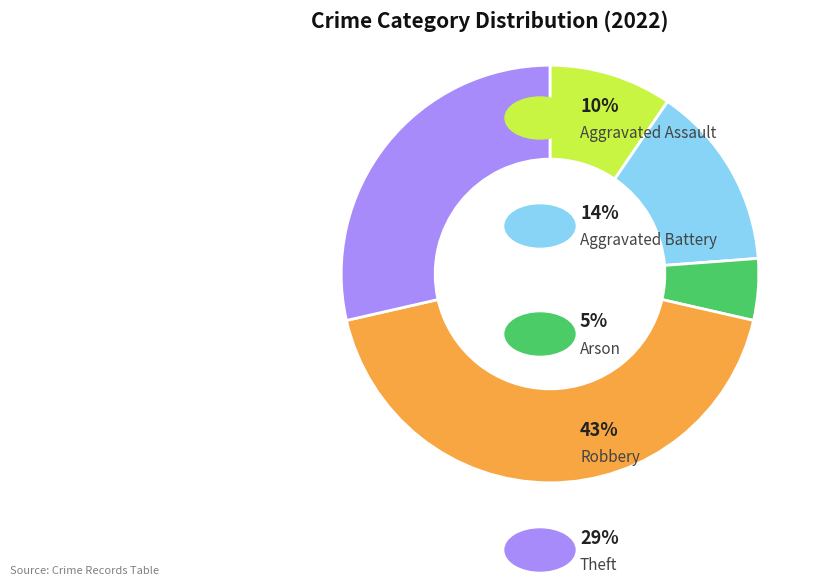

How many segments does this pie chart have?

5